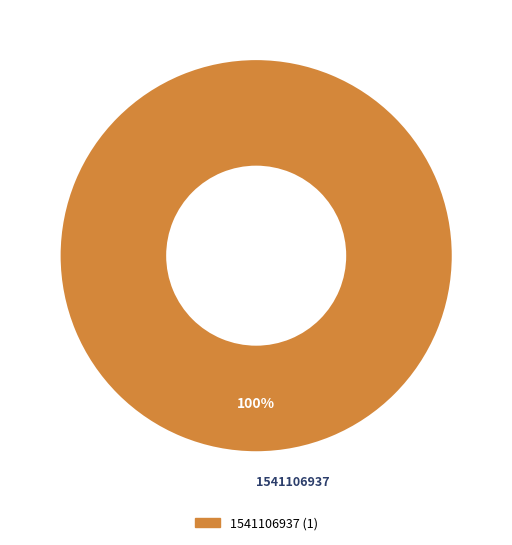

Is there any slice that represents more than half of the pie?

Yes